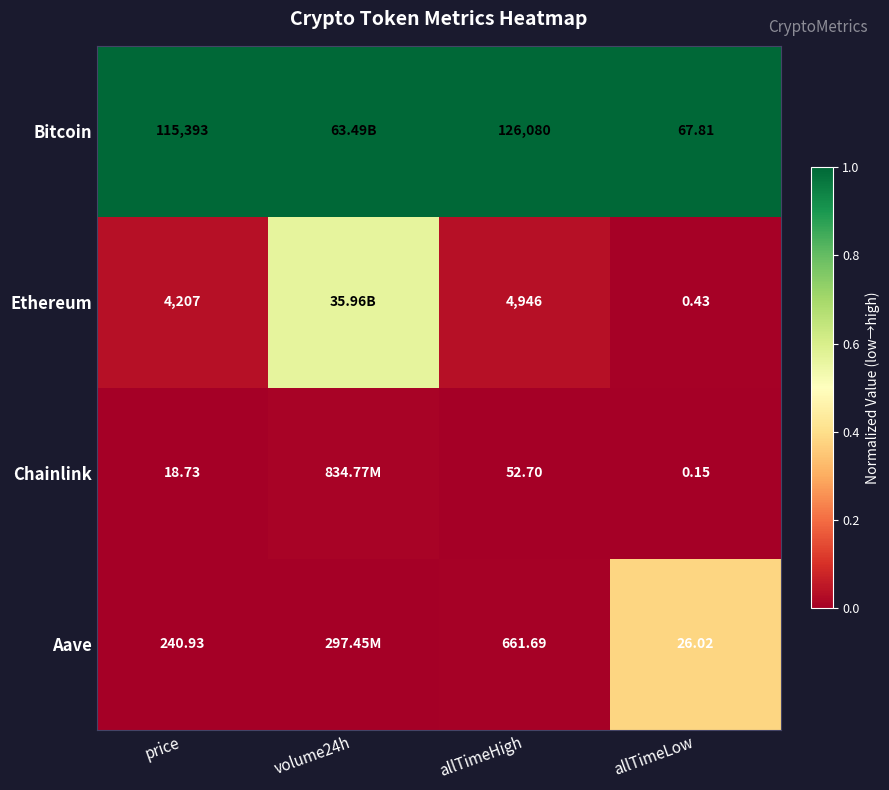

Between price and allTimeHigh, which series saw the biggest shift?

Bitcoin